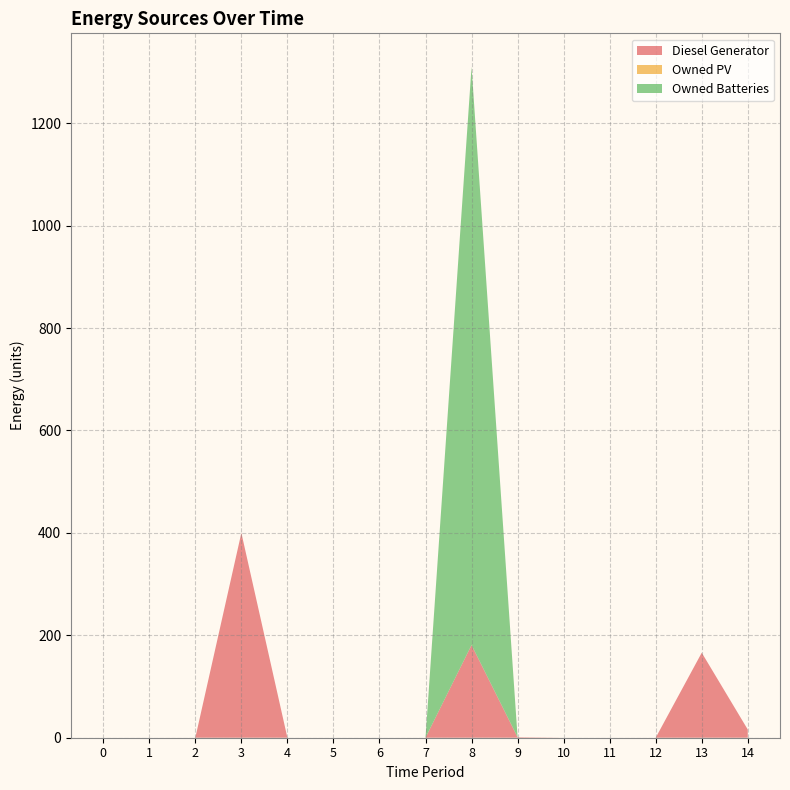

Reading left to right, transcribe all the data shown in this chart.

Diesel Generator: 0	0	0	400	0	0	0	0	181	1	0	0	0	166	16
Owned PV: 0	0	0	0	0	0	0	0	0	0	0	0	0	0	0
Owned Batteries: 0	0	0	0	0	0	0	0	1129	0	0	0	0	0	0